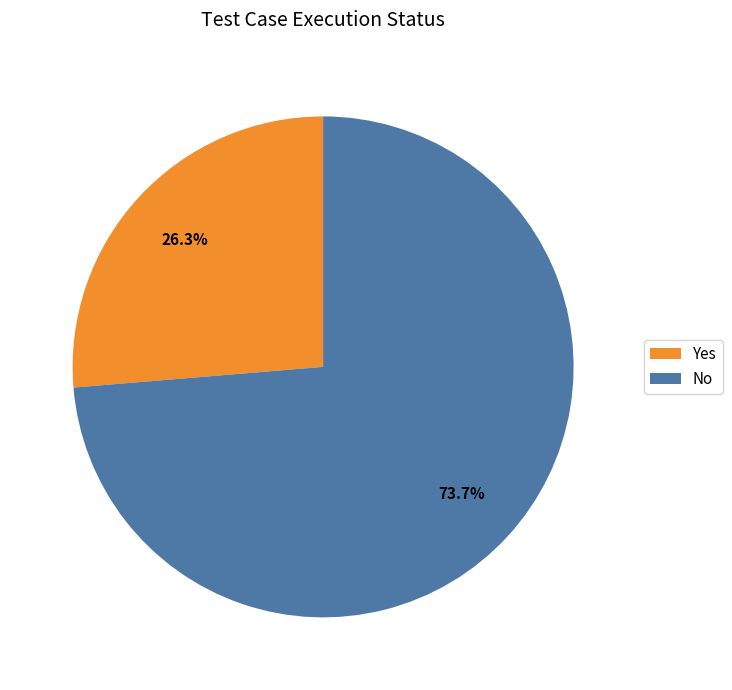

Is Yes the majority of the pie?

No